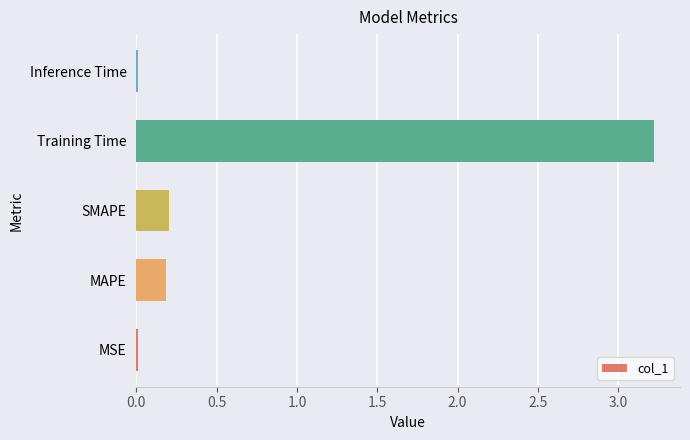

What is the change in value from MAPE to Training Time?

+3.0